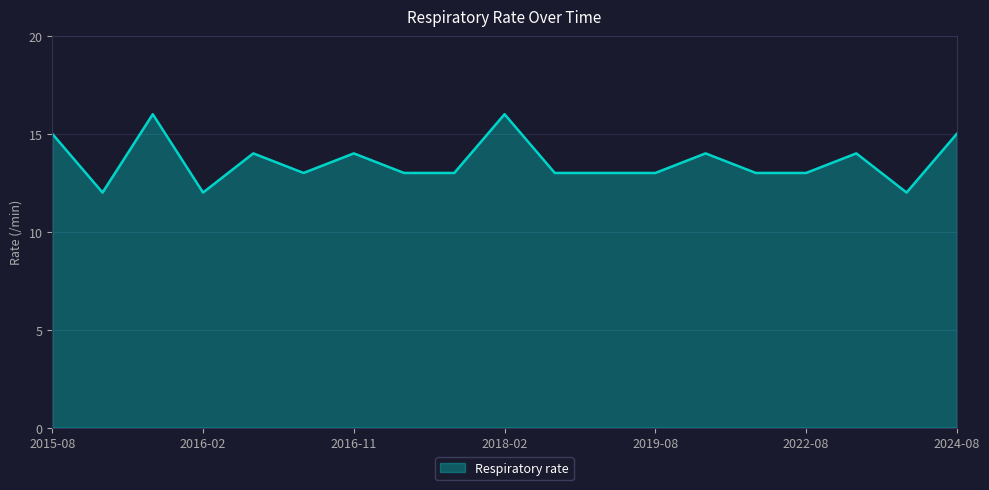

What is the minimum value shown in the chart?

12